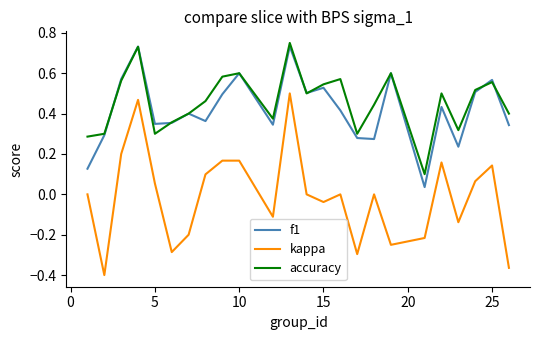

At how many categories does at least one series exceed 0?

24